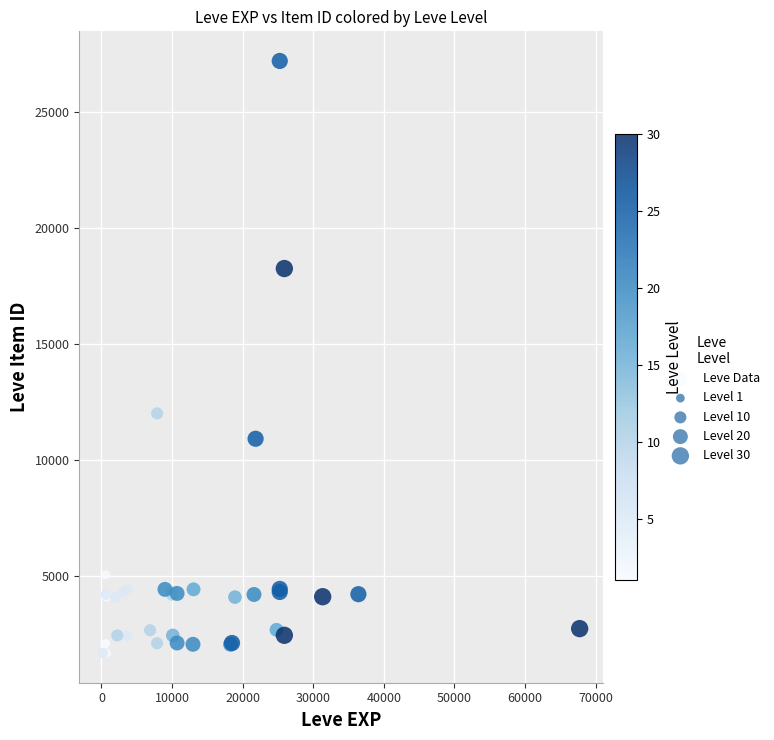

What Y value in the scatter plot is closest to 14448?

12018